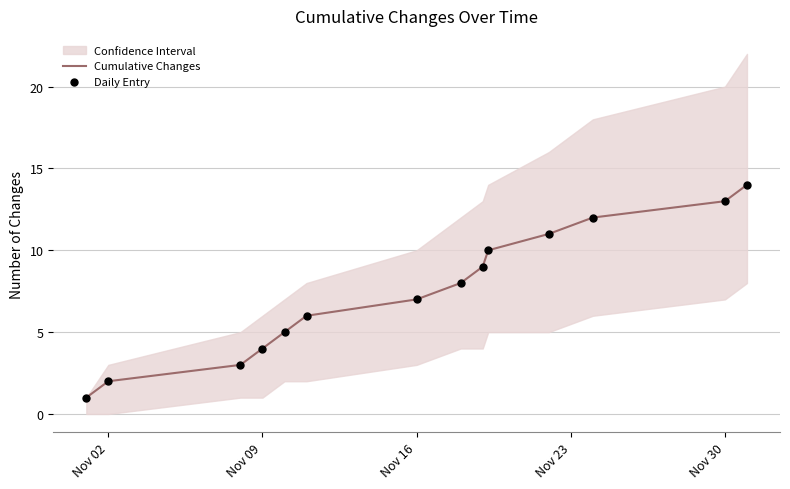

Which series reaches the minimum Y coordinate?

Cumulative Changes